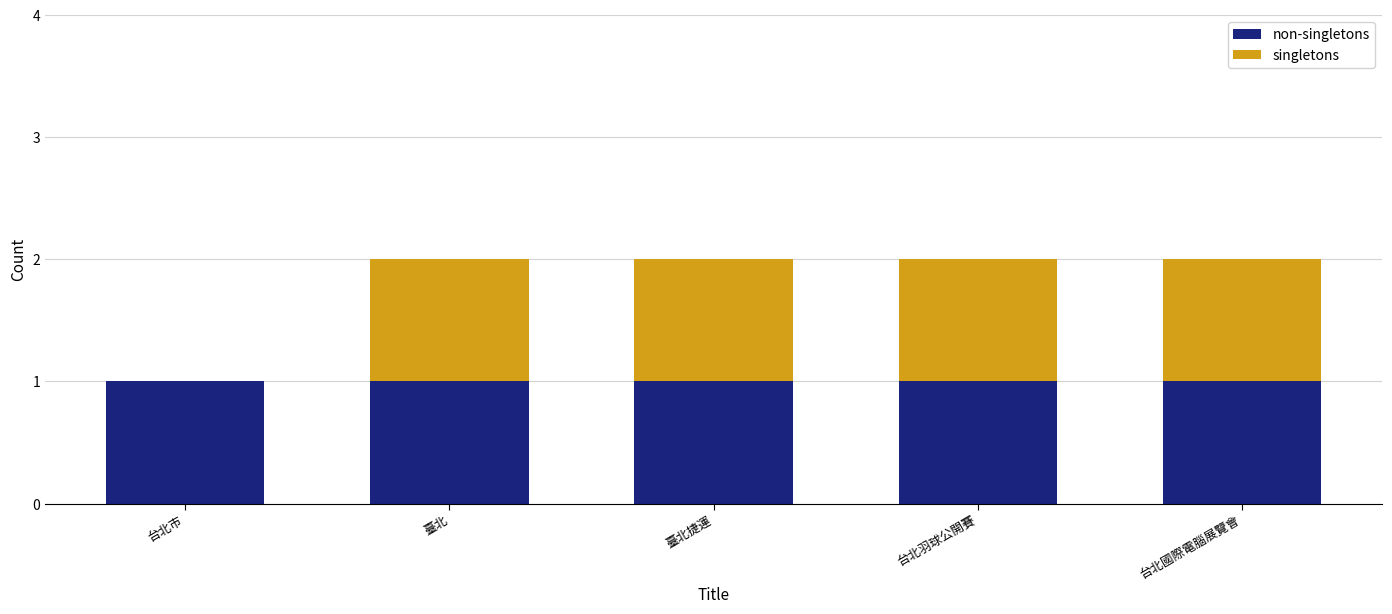

What position from the right is 台北市?

5